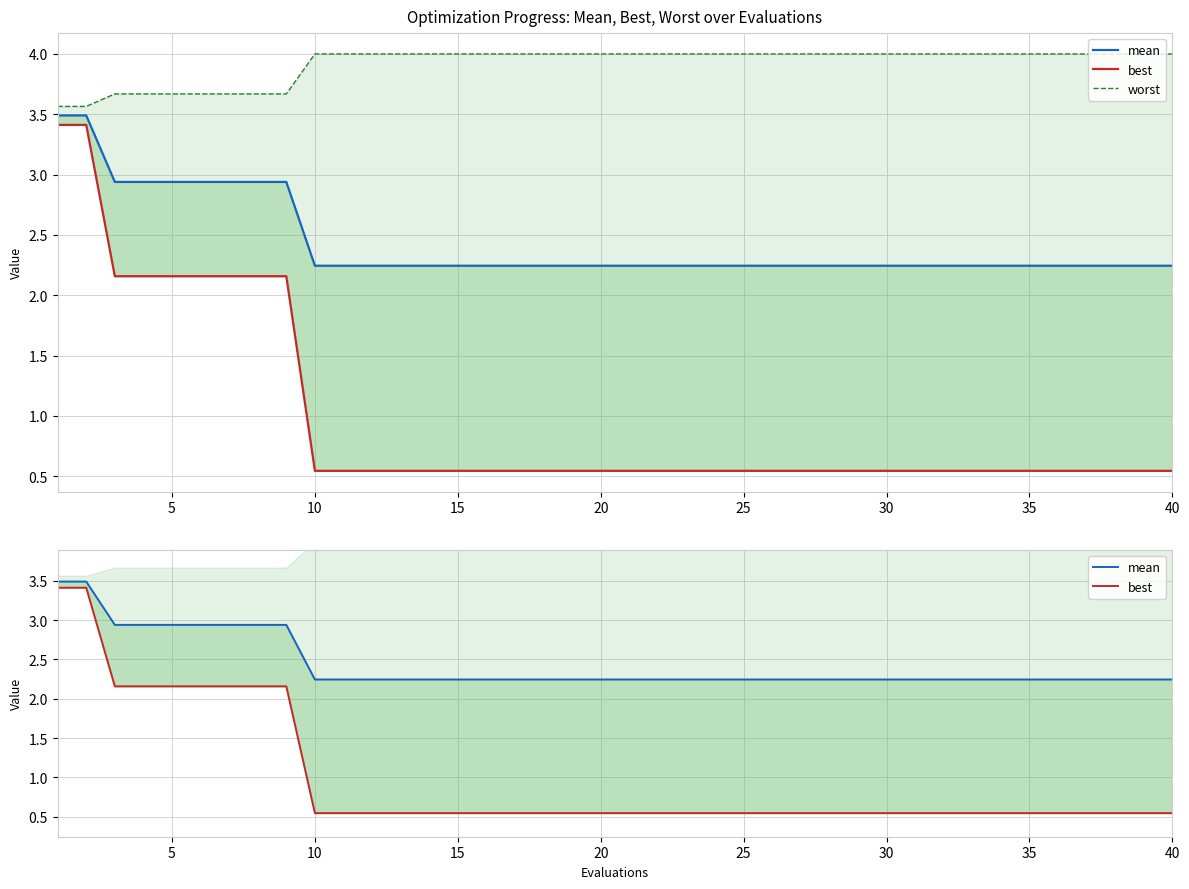

What is the value of the worst point at the 15th from the left?

4.0